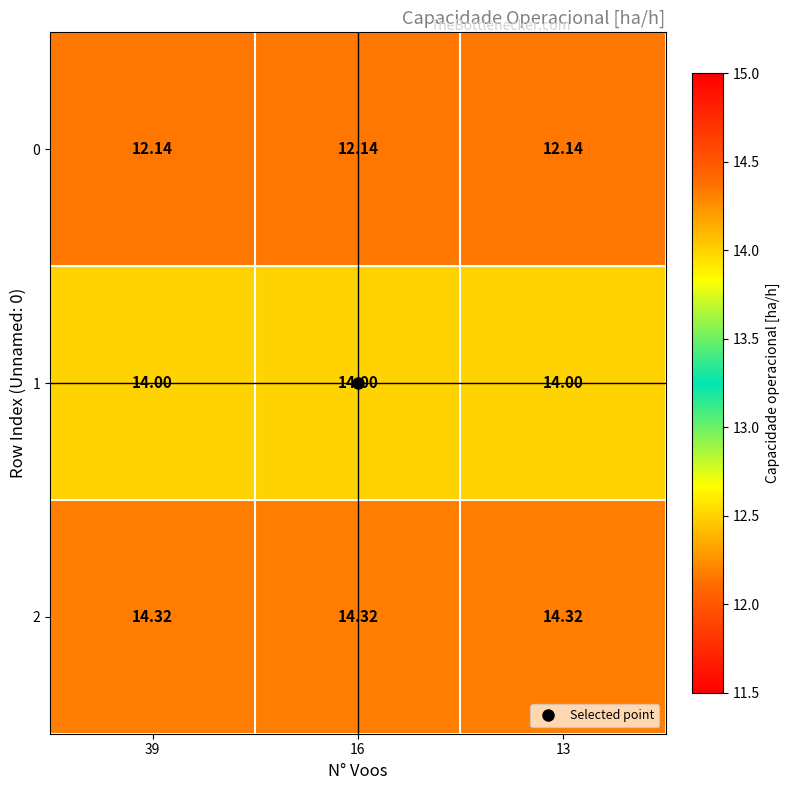

Is the value of 0 at 13 greater than the value of 1 at 13?

No